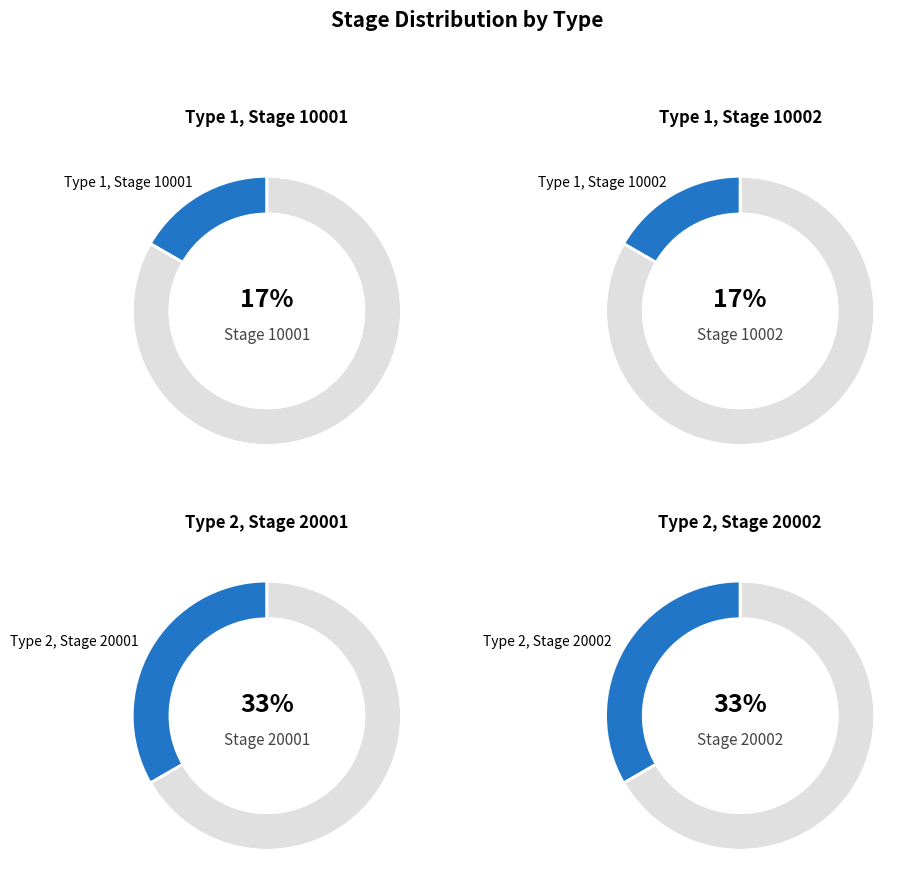

Rank the categories by value from lowest to highest.

Type 1, Stage 10001, Type 1, Stage 10002, Type 2, Stage 20001, Type 2, Stage 20002